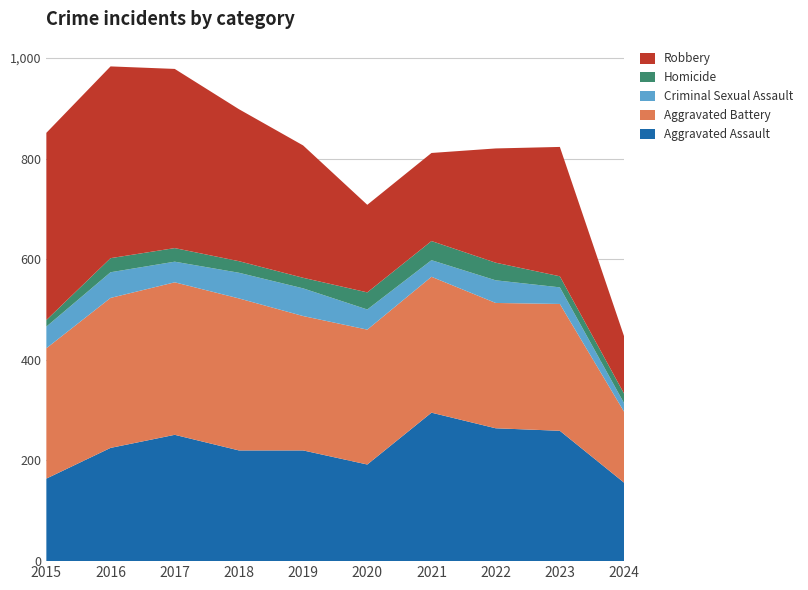

Reading left to right, transcribe all the data shown in this chart.

Aggravated Assault: 164	225	251	220	220	192	295	264	259	156
Aggravated Battery: 259	298	303	302	267	268	270	249	252	141
Criminal Sexual Assault: 43	51	41	51	55	40	33	45	33	17
Homicide: 13	28	27	23	21	34	38	35	22	19
Robbery: 372	381	356	302	263	174	175	227	257	114